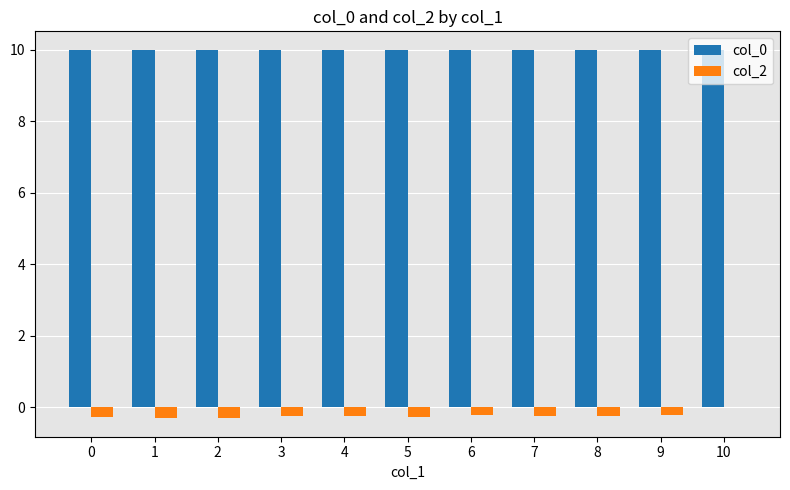

What is the total value across all series at 4?

9.7